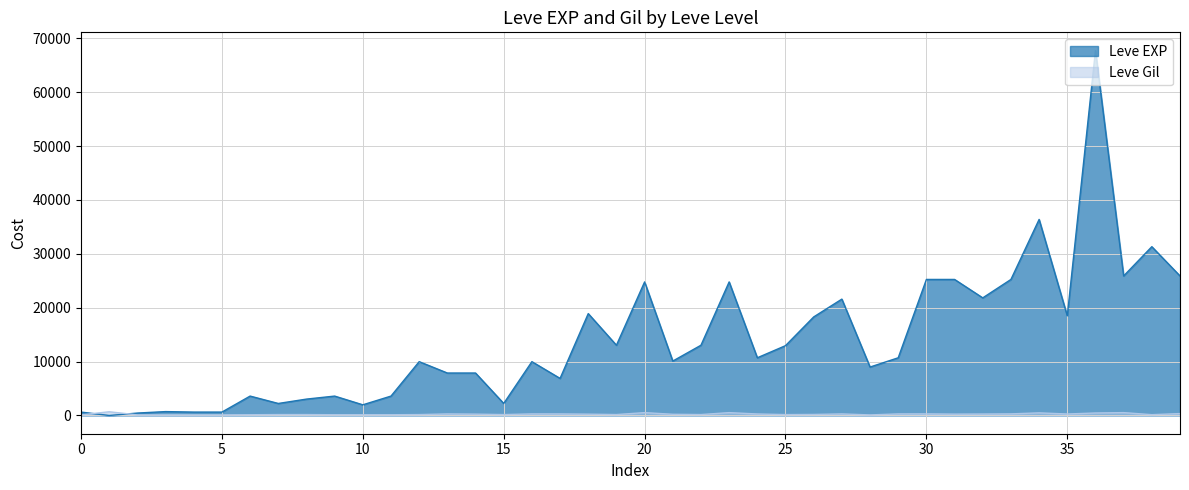

What is the maximum value for Leve Gil?

690